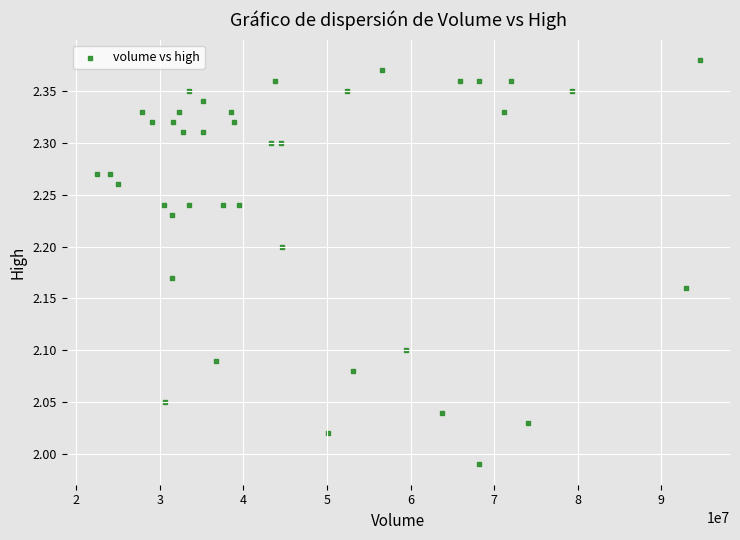

What is the range of Y values (max minus min)?

0.4